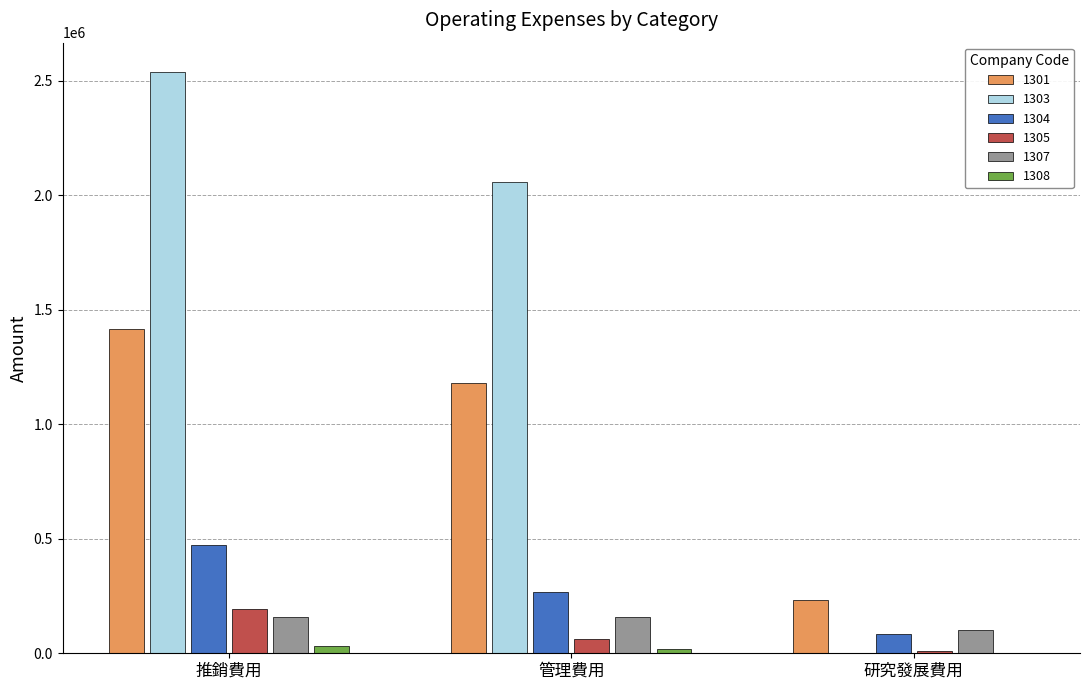

At which label does 1304 reach its peak?

推銷費用